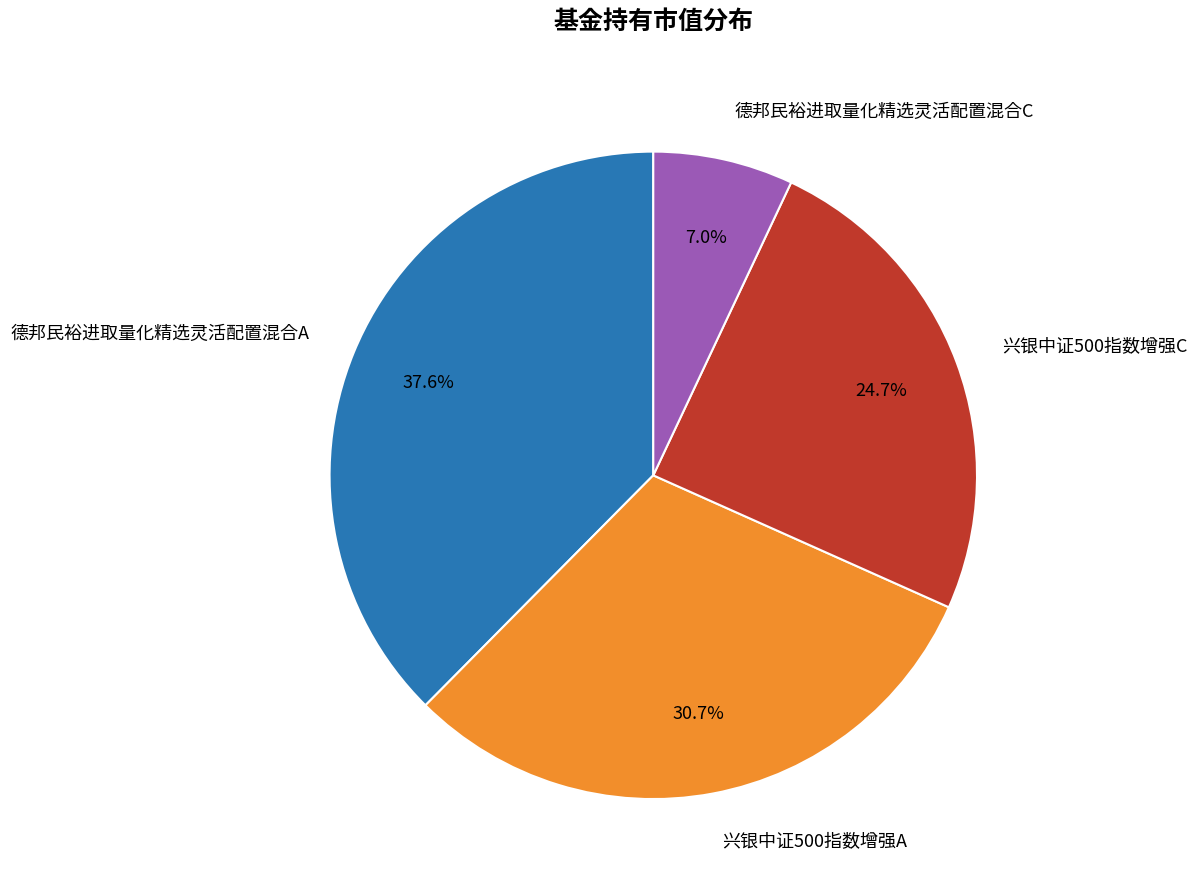

True or false: 兴银中证500指数增强C accounts for 25% of the total.

True